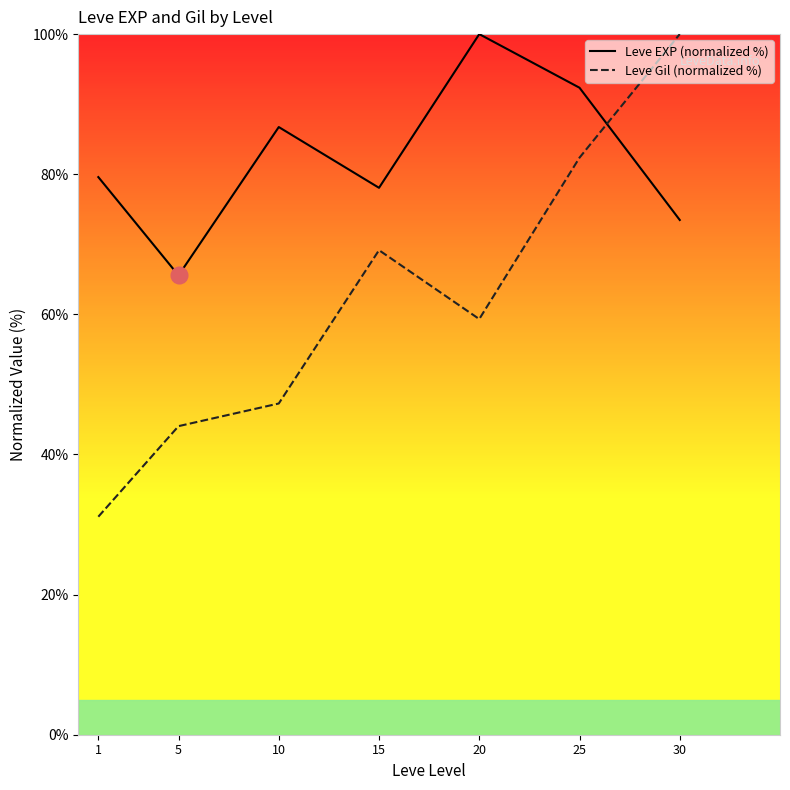

Rank the series by their average value, from lowest to highest.

Leve Gil (normalized %), Leve EXP (normalized %)